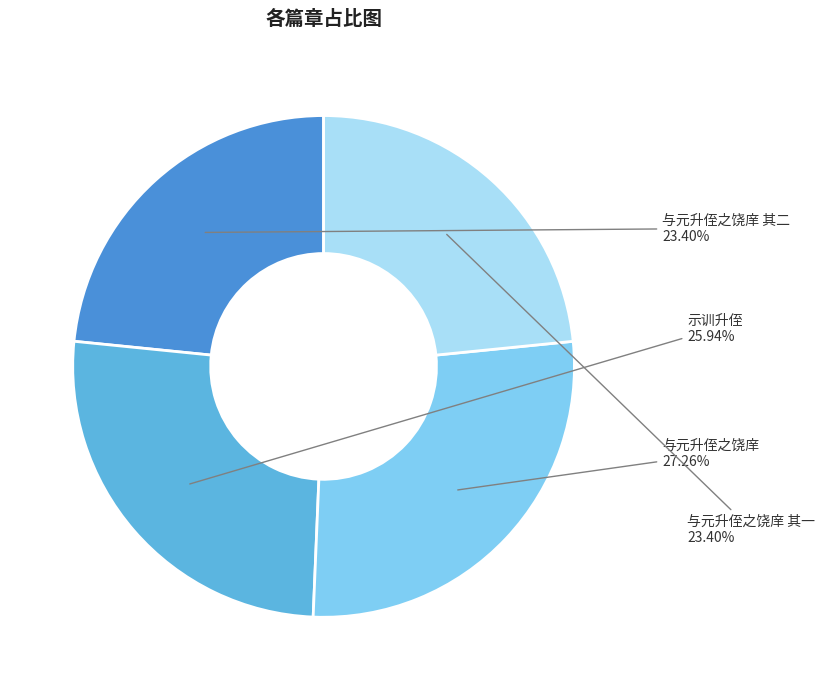

Which category has the biggest portion of the pie?

与元升侄之饶庠